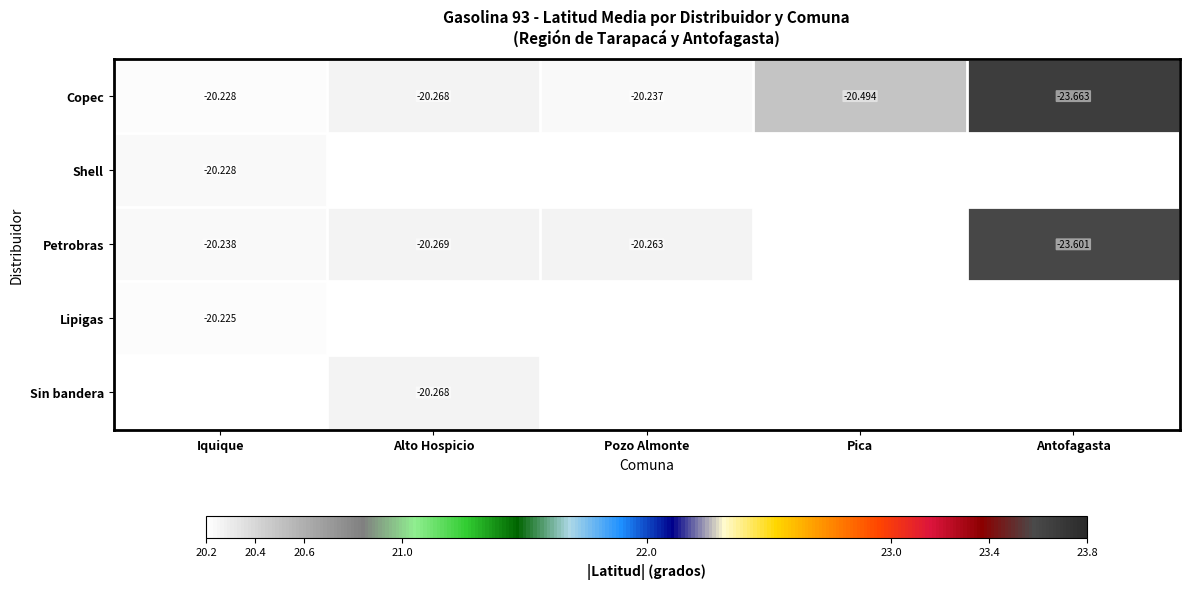

What is the greatest value displayed?

23.7